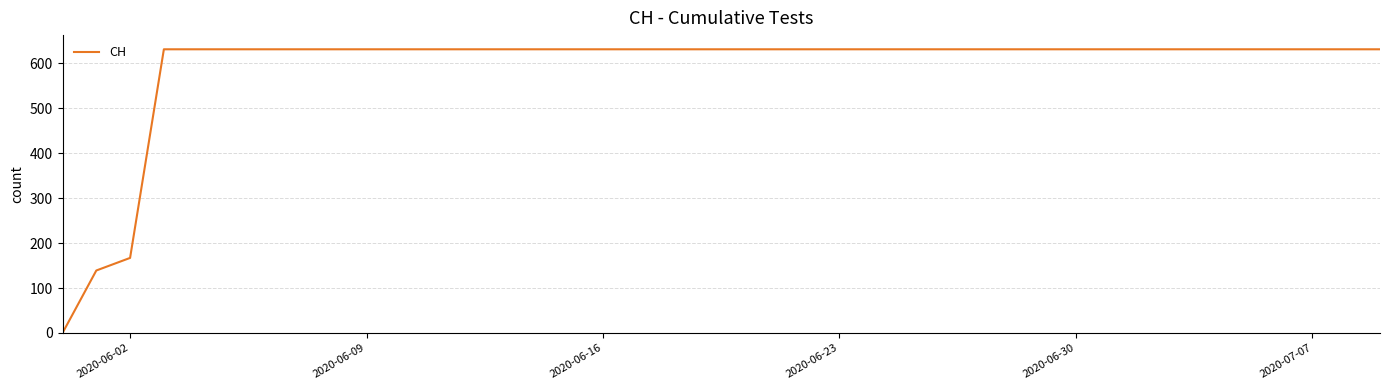

What is the maximum value shown in the chart?

631